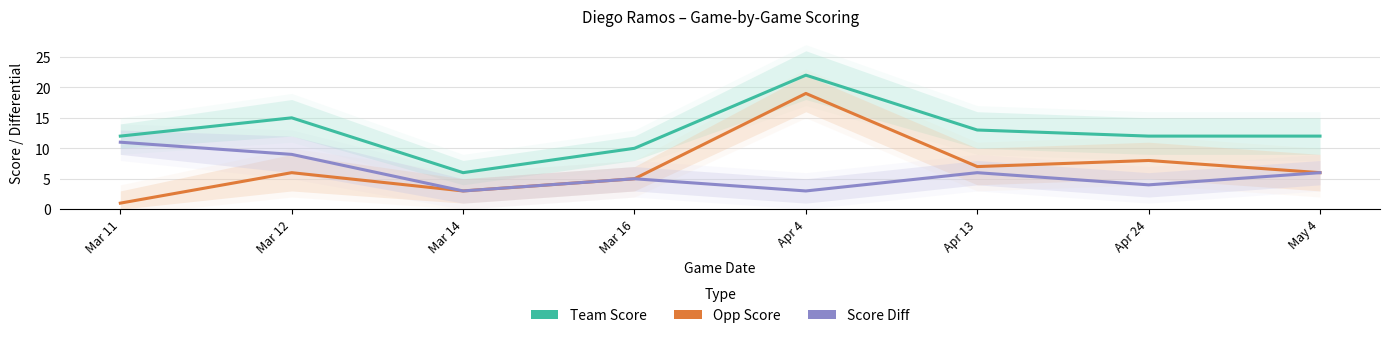

Rank the series at Mar 12 from lowest to highest value.

Opp Score, Score Diff, Team Score